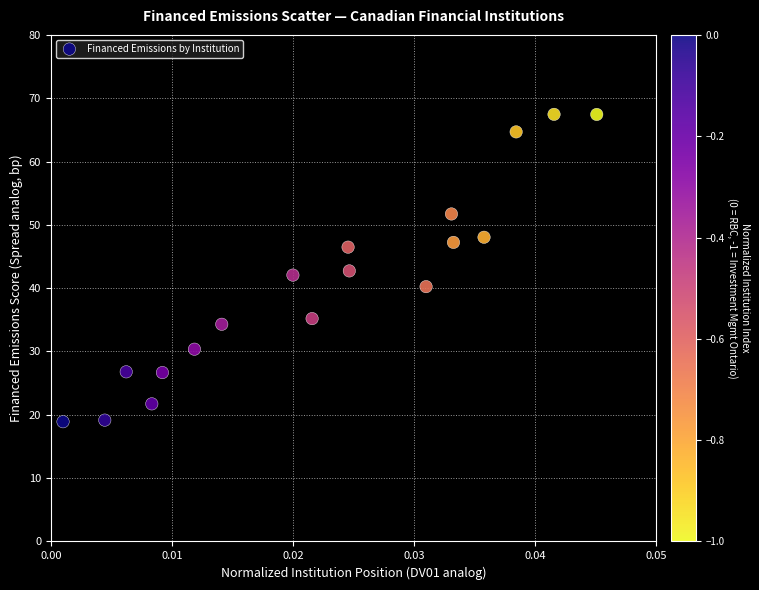

What is the range of Y values (max minus min)?

48.5